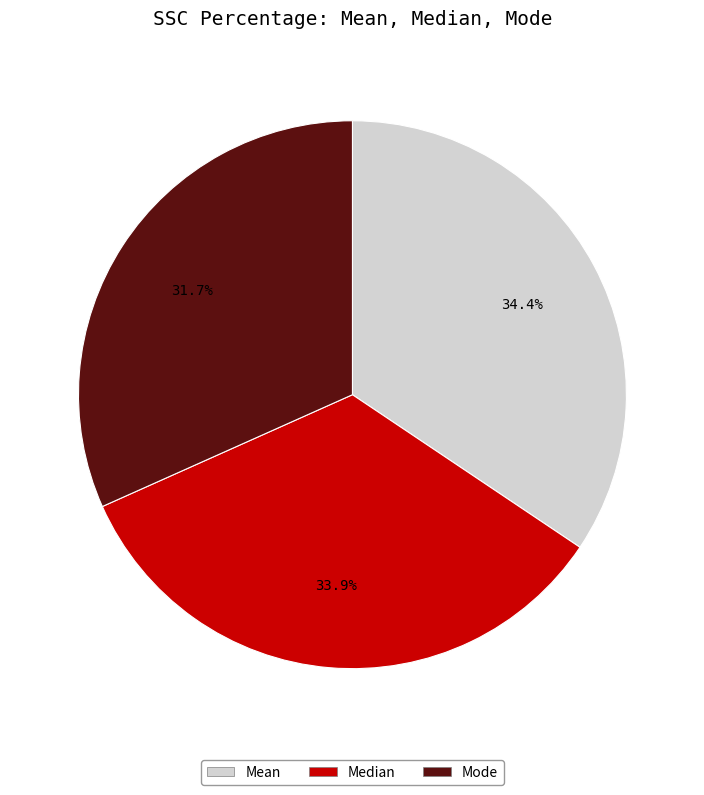

To the nearest percent, what is the average slice percentage?

33%